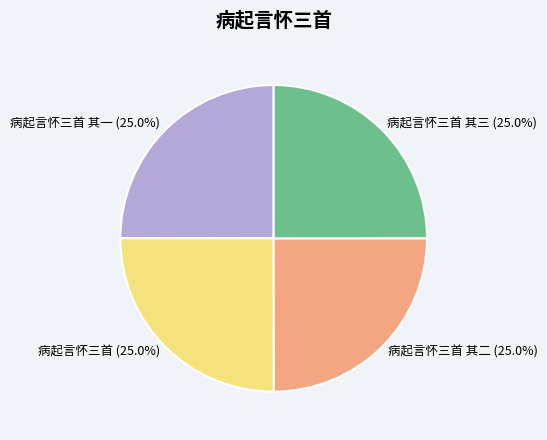

Combined, what portion of the pie is 病起言怀三首 and 病起言怀三首 其三?

50.0%